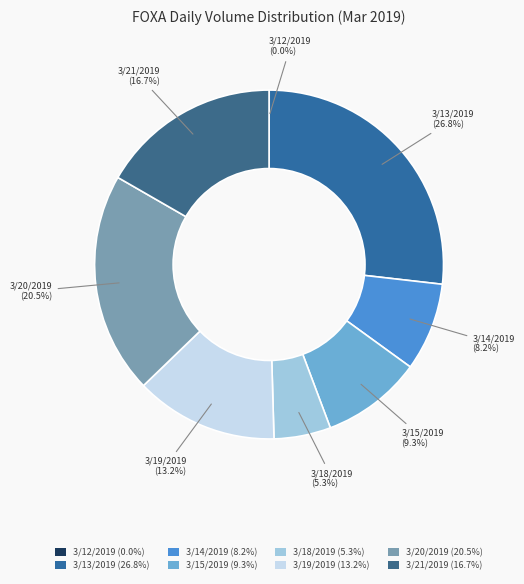

To the nearest percent, what is the difference between the largest and smallest slice percentages?

27%